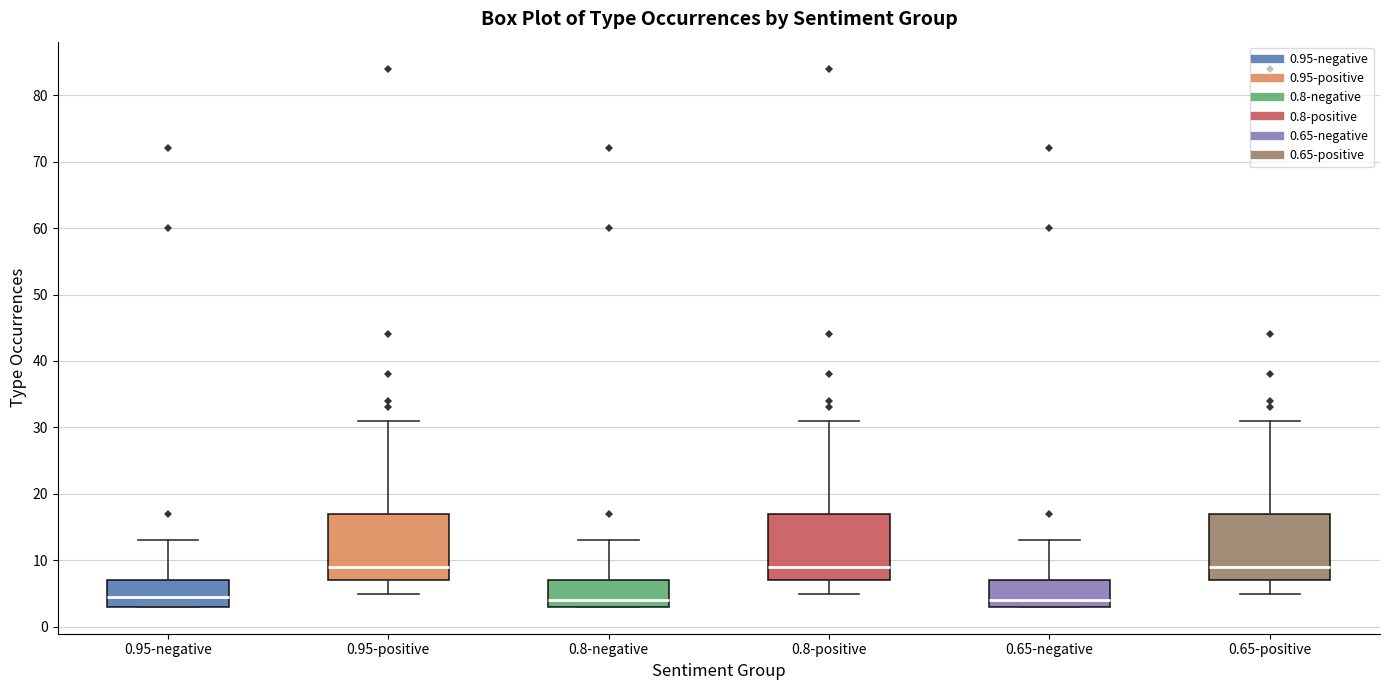

Where does the upper whisker of the box for 0.65-positive end on the y-axis? The values are not printed on the chart, so give them approximately, as read against the axis.

31